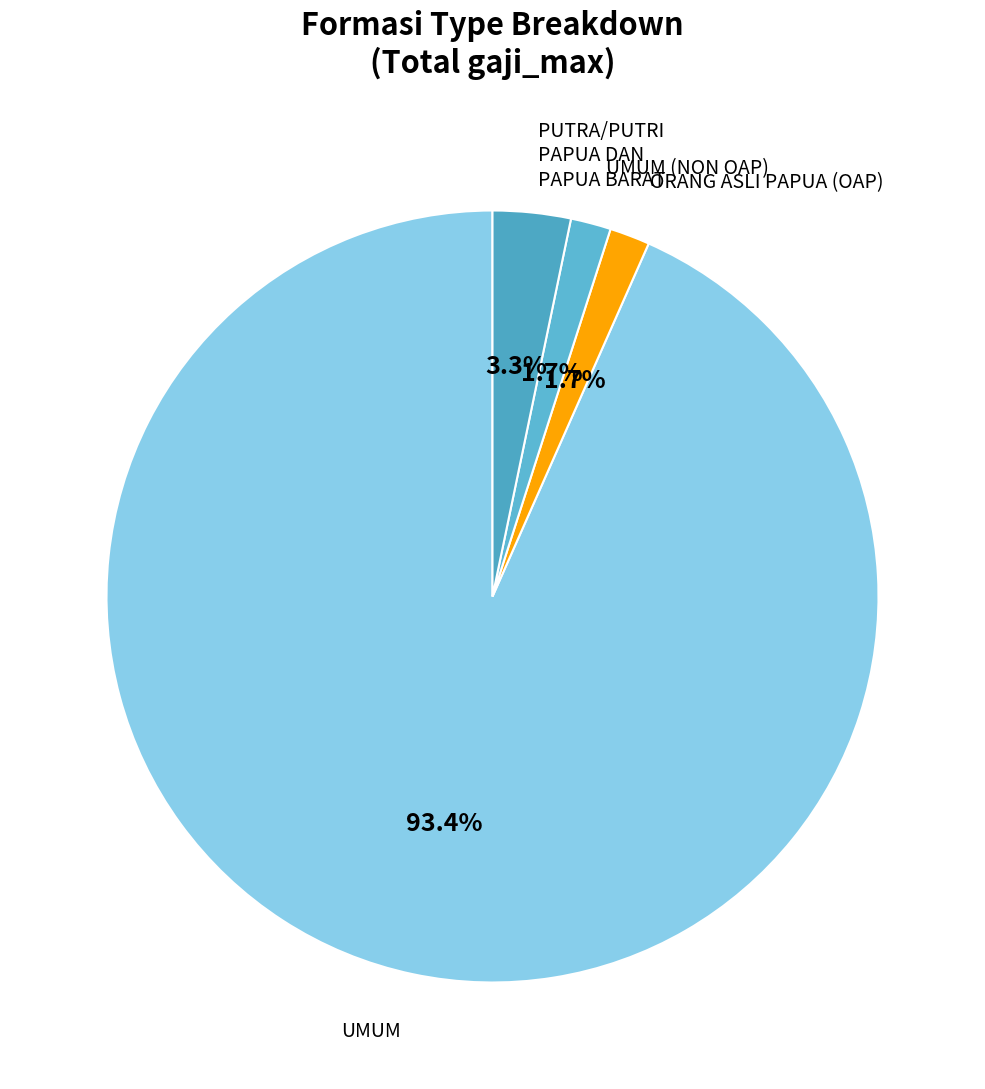

Is there a majority slice in this chart?

Yes